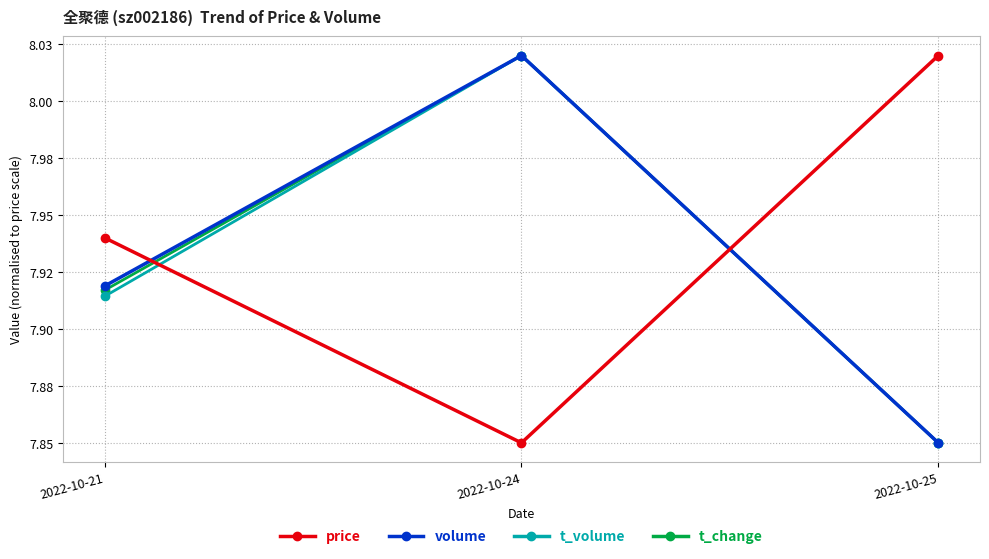

Reading left to right, what are all the values shown in this chart?

price: 7.9	7.8	8.0
volume: 7.9	8.0	7.8
t_volume: 7.9	8.0	7.8
t_change: 7.9	8.0	7.8